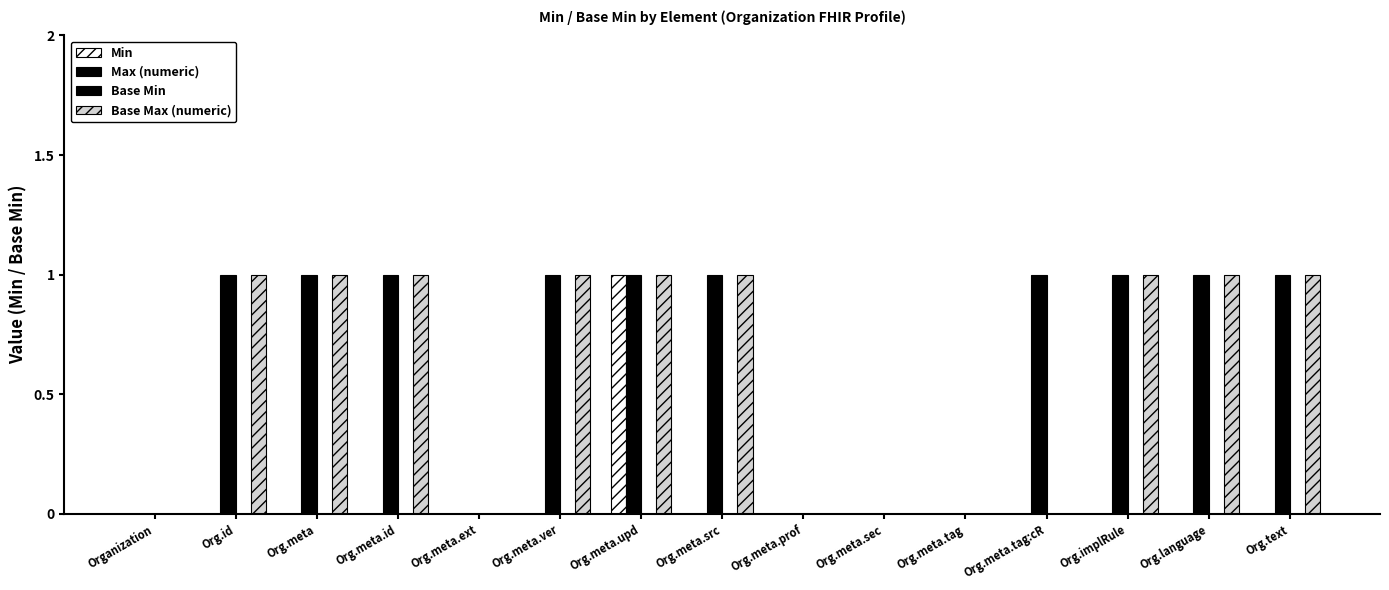

Reading left to right, list all the values displayed in this chart.

Min: Organization=0	Org.id=0	Org.meta=0	Org.meta.id=0	Org.meta.ext=0	Org.meta.ver=0	Org.meta.upd=1	Org.meta.src=0	Org.meta.prof=0	Org.meta.sec=0	Org.meta.tag=0	Org.meta.tag:cR=0	Org.implRule=0	Org.language=0	Org.text=0
Max (numeric): Organization=0	Org.id=1	Org.meta=1	Org.meta.id=1	Org.meta.ext=0	Org.meta.ver=1	Org.meta.upd=1	Org.meta.src=1	Org.meta.prof=0	Org.meta.sec=0	Org.meta.tag=0	Org.meta.tag:cR=1	Org.implRule=1	Org.language=1	Org.text=1
Base Min: Organization=0	Org.id=0	Org.meta=0	Org.meta.id=0	Org.meta.ext=0	Org.meta.ver=0	Org.meta.upd=0	Org.meta.src=0	Org.meta.prof=0	Org.meta.sec=0	Org.meta.tag=0	Org.meta.tag:cR=0	Org.implRule=0	Org.language=0	Org.text=0
Base Max (numeric): Organization=0	Org.id=1	Org.meta=1	Org.meta.id=1	Org.meta.ext=0	Org.meta.ver=1	Org.meta.upd=1	Org.meta.src=1	Org.meta.prof=0	Org.meta.sec=0	Org.meta.tag=0	Org.meta.tag:cR=0	Org.implRule=1	Org.language=1	Org.text=1